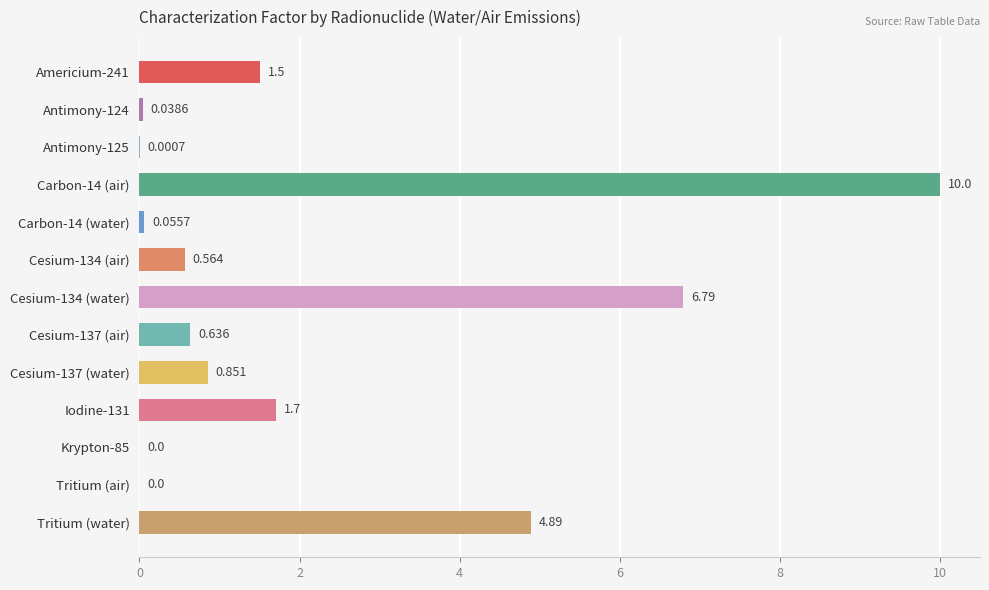

Where is the data nearest to the value 5?

Tritium (water)